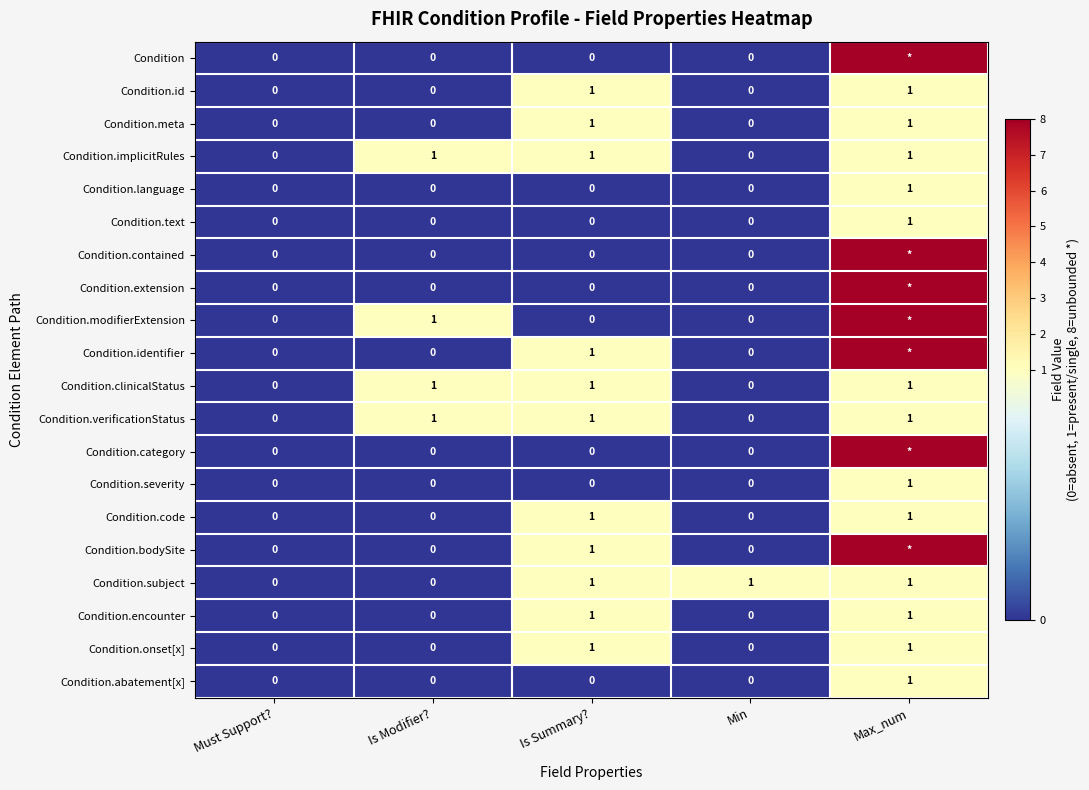

At which label does Condition.severity reach its peak?

Max_num